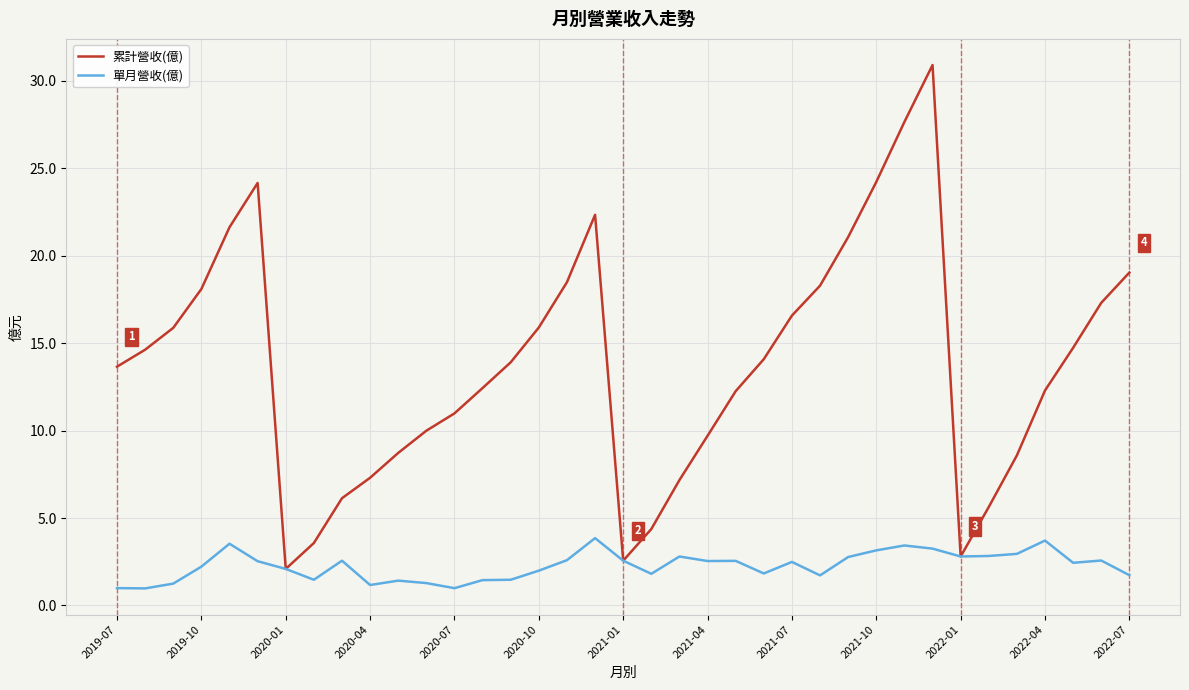

List the series in order of their peak value, lowest first.

單月營收(億), 累計營收(億)